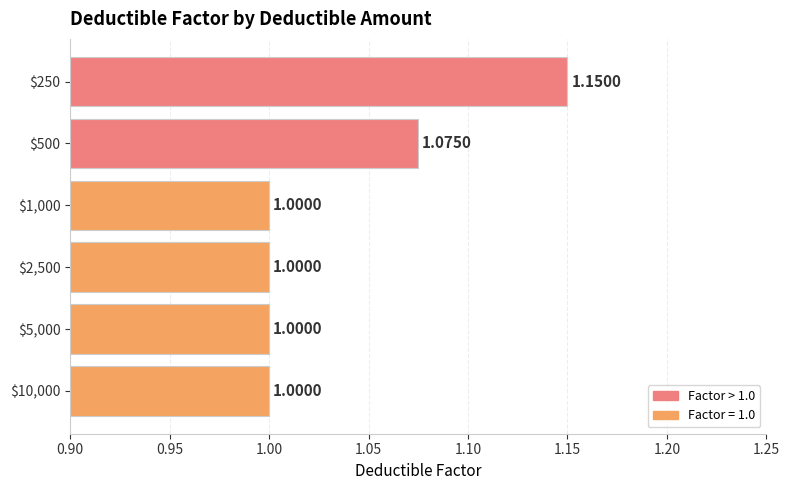

What is the sum of all values?

6.2